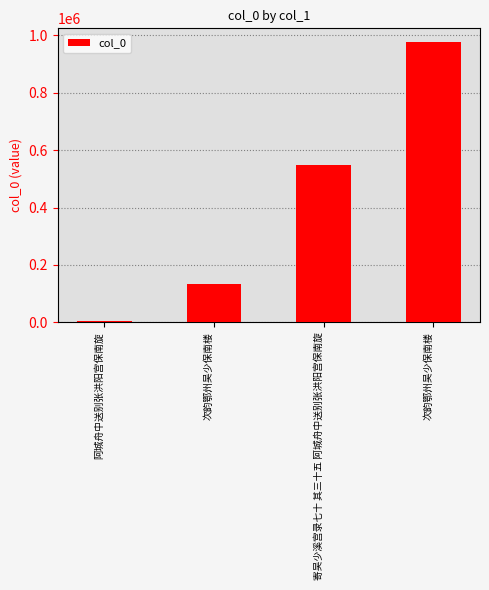

How many values are below 547839?

2